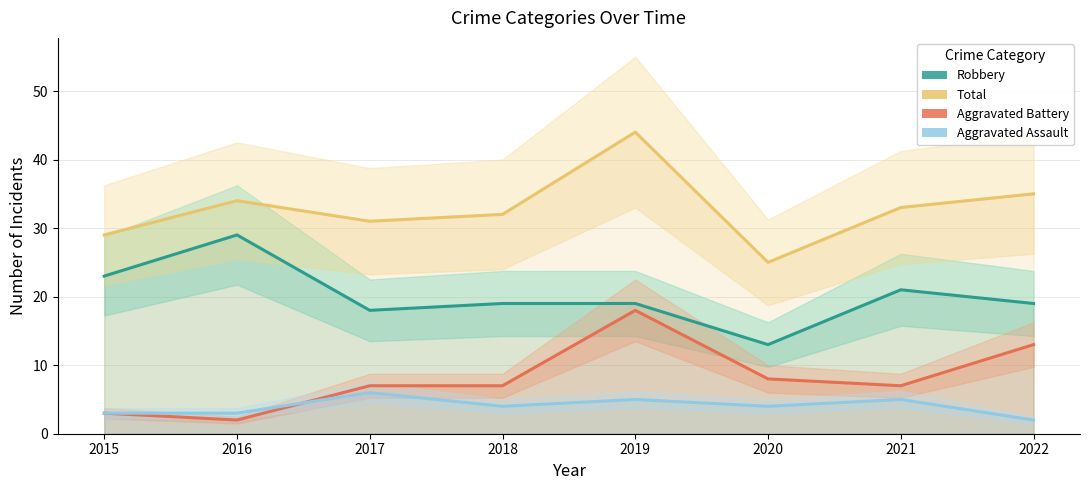

True or false: Robbery and Total cross at least once.

False